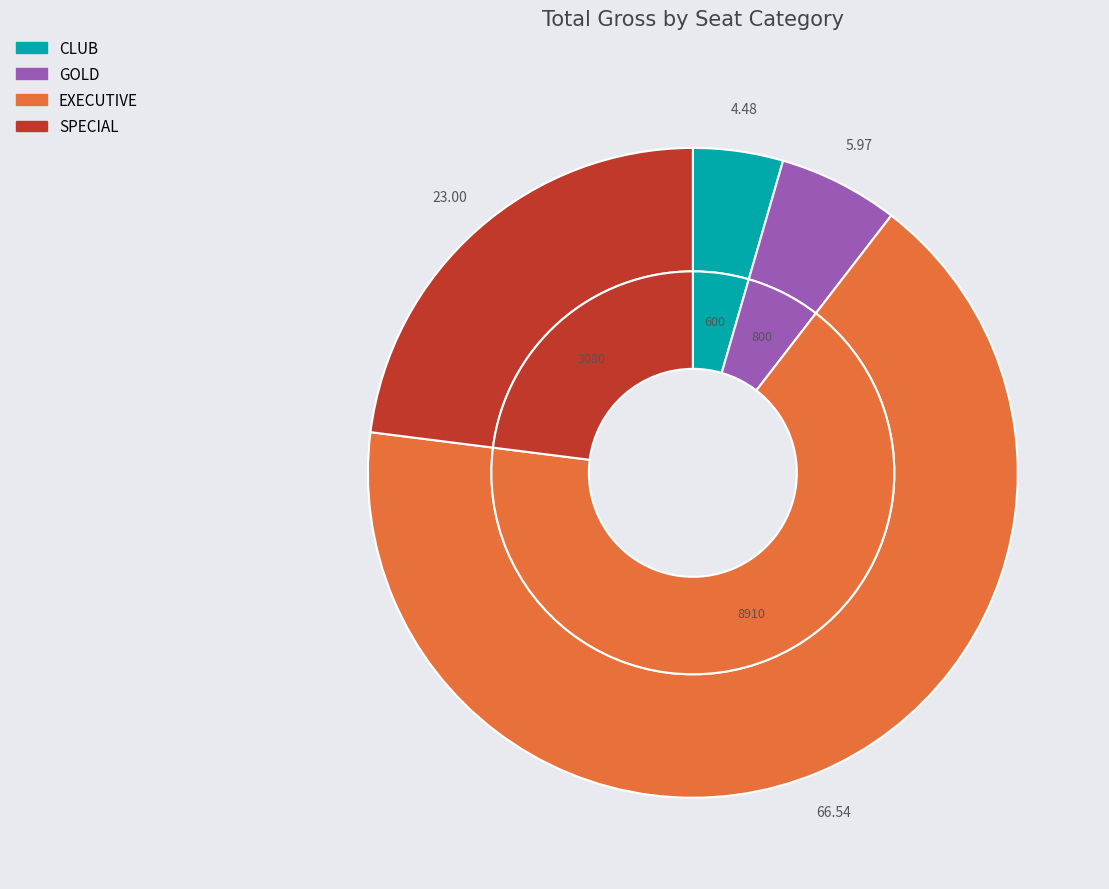

True or false: GOLD accounts for 6% of the total.

True